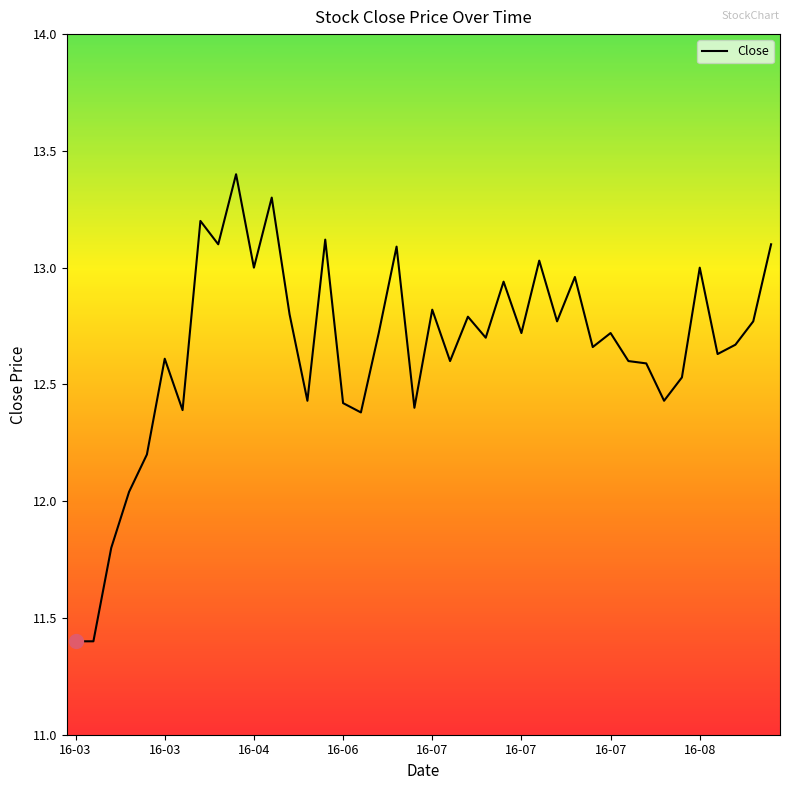

What is the greatest value displayed?

13.4